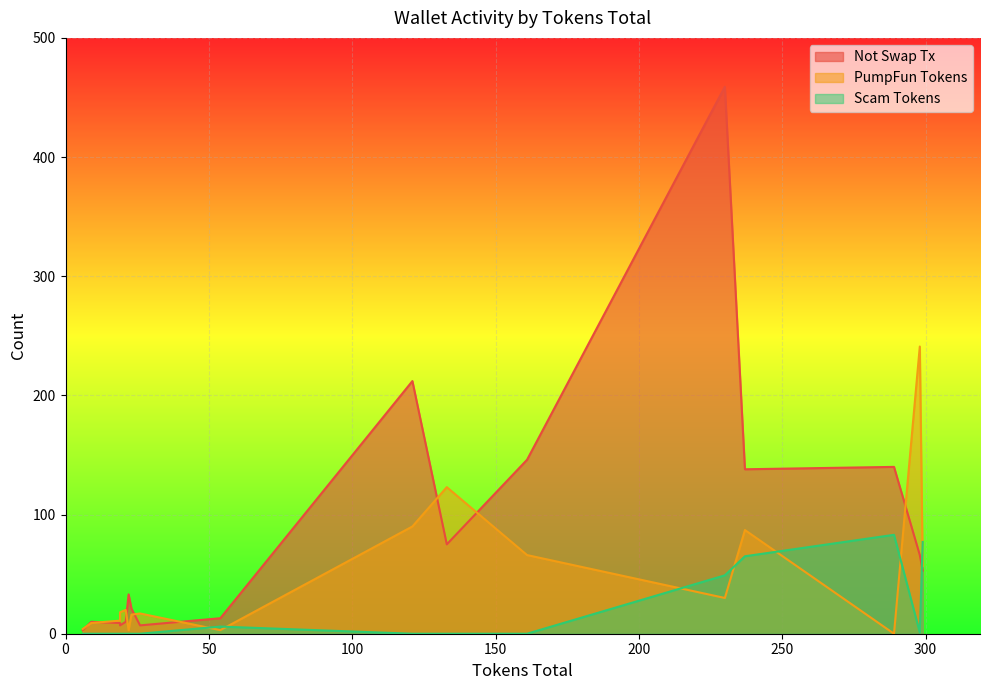

True or false: Scam Tokens has a value of 37 at 19.

False